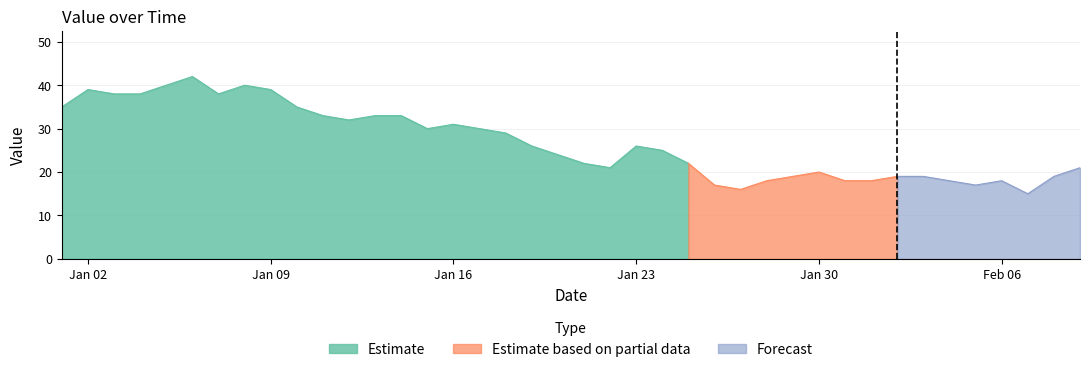

What is the greatest value displayed?

42